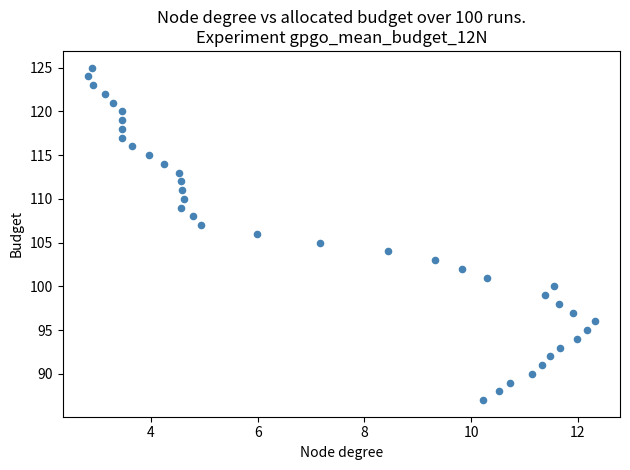

What is the range of Y values (max minus min)?

38